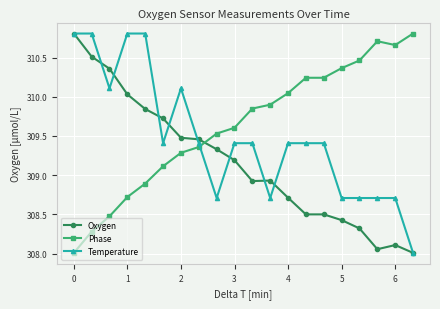

Which series has the largest total across all categories?

Phase